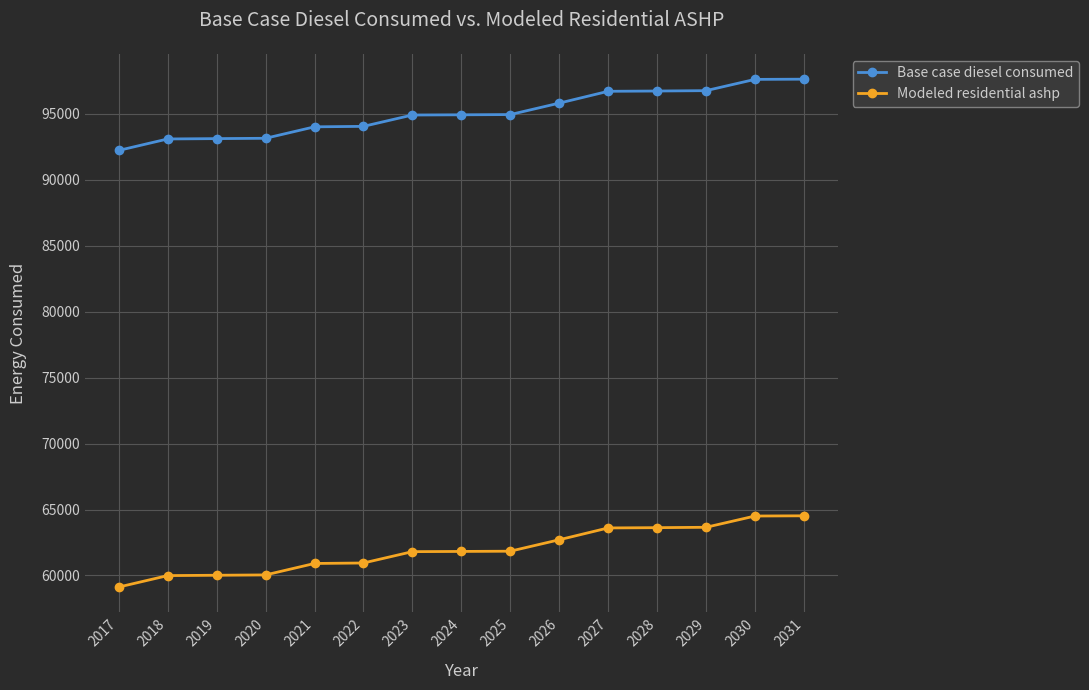

Is the value of Modeled residential ashp at 2029 greater than the value of Base case diesel consumed at 2030?

No